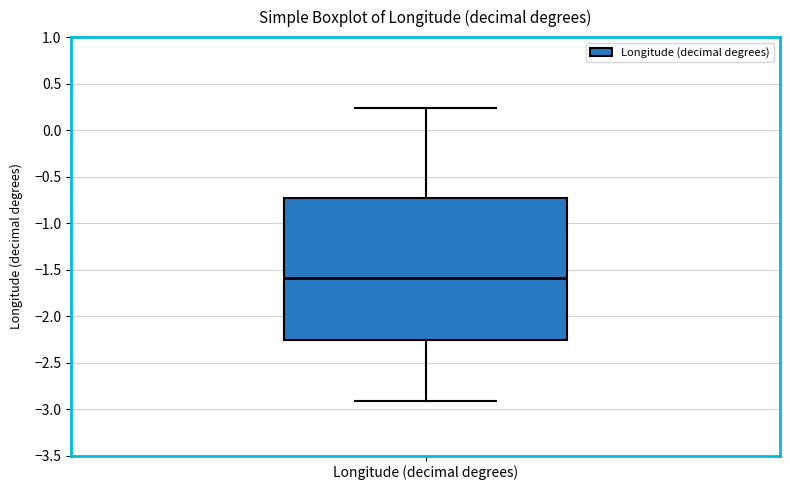

Read this box plot against the y-axis: the position of the median line, the range covered by the box, and the ends of both whiskers. The values are not printed on the chart, so give them approximately, as read against the axis.

median -1.60, box -2.25 to -0.70, whiskers -2.90 to 0.25